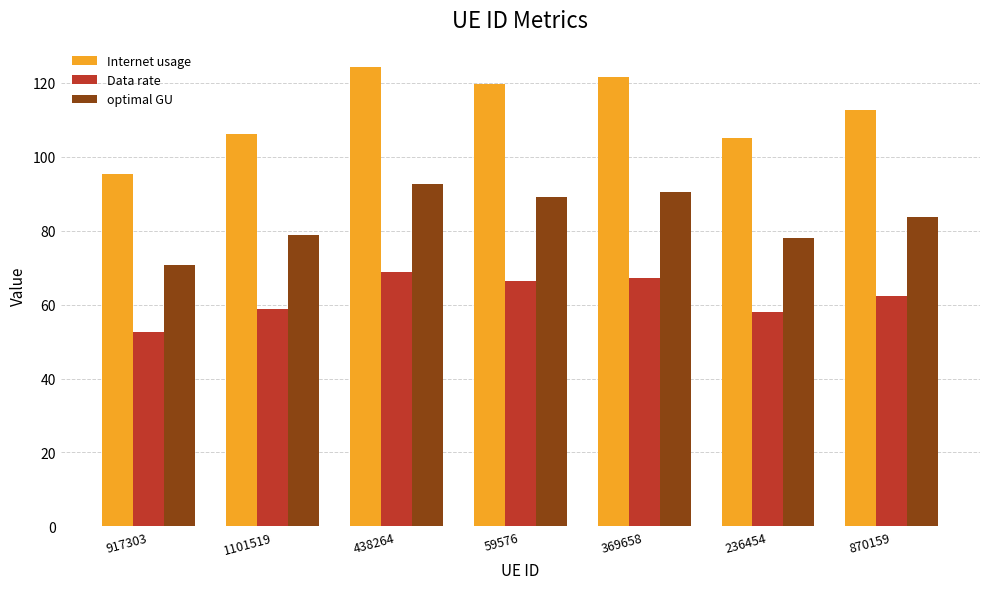

Does the chart contain any negative values?

No